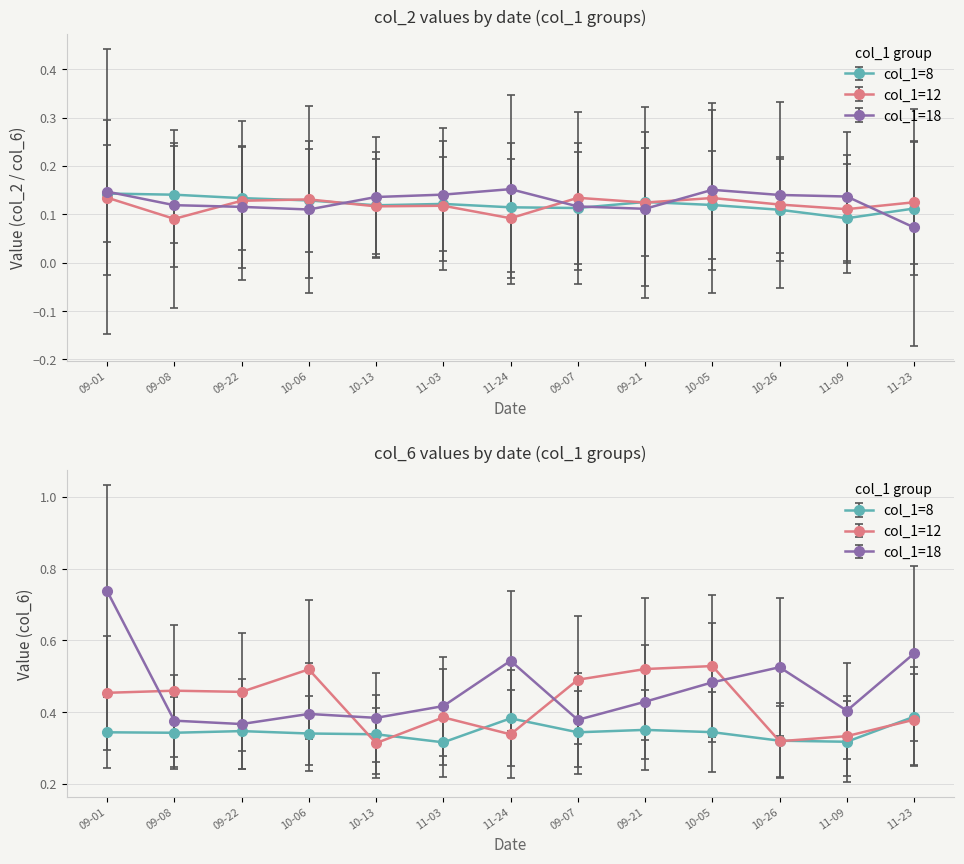

Does the chart have visible grid lines?

Yes